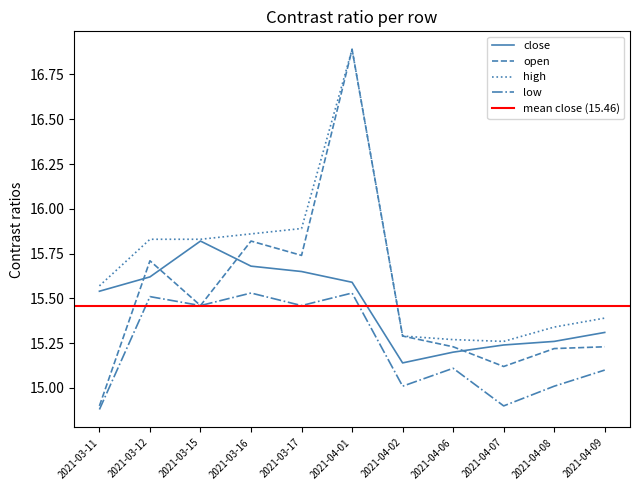

Which label corresponds to the largest value in the chart?

2021-04-01